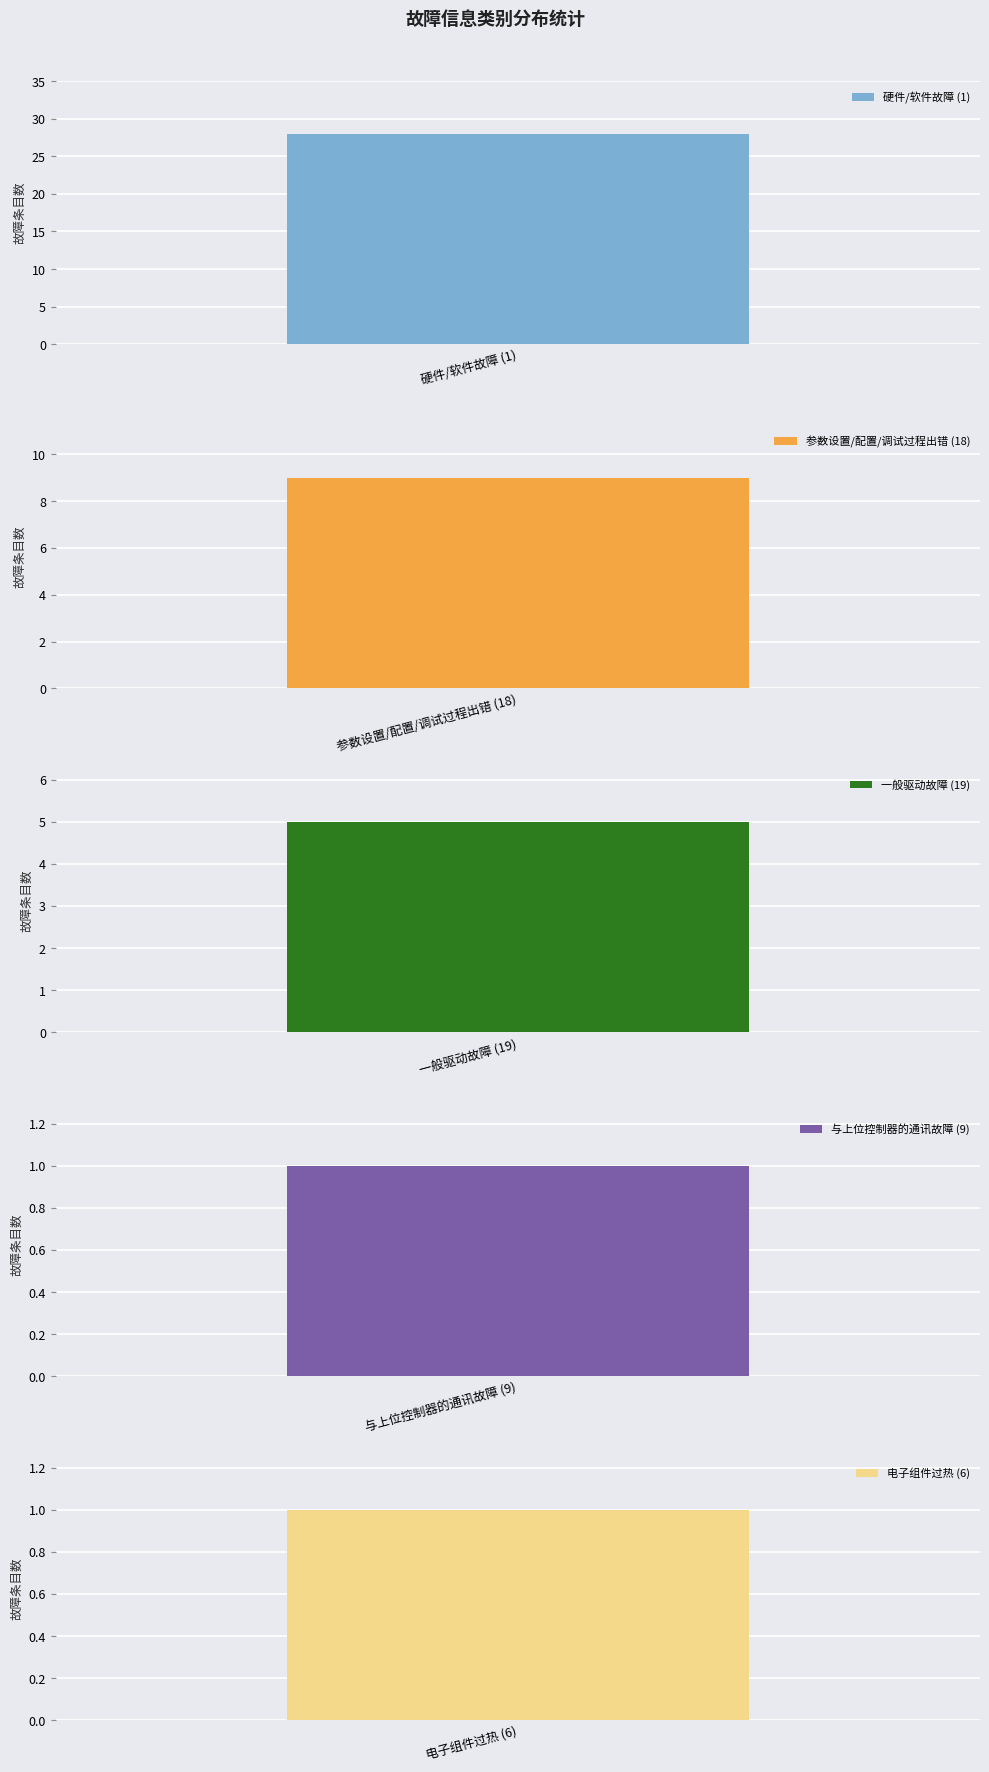

What is the value of the 2nd bar from the left?

9